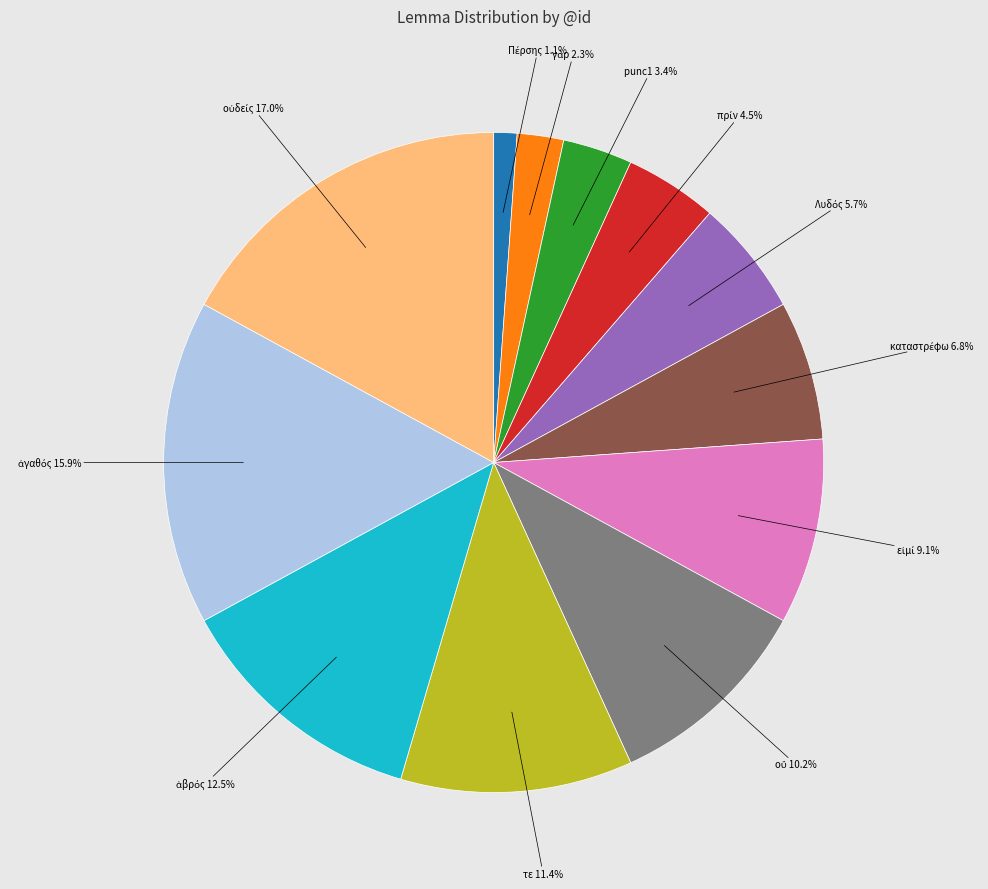

Does any single category account for the majority?

No